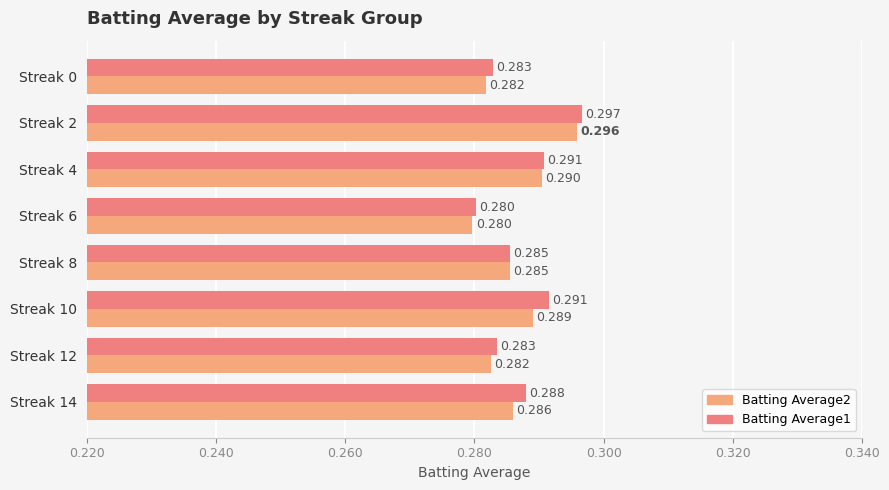

Is the value of Batting Average2 at Streak 12 greater than the value of Batting Average1 at Streak 4?

No